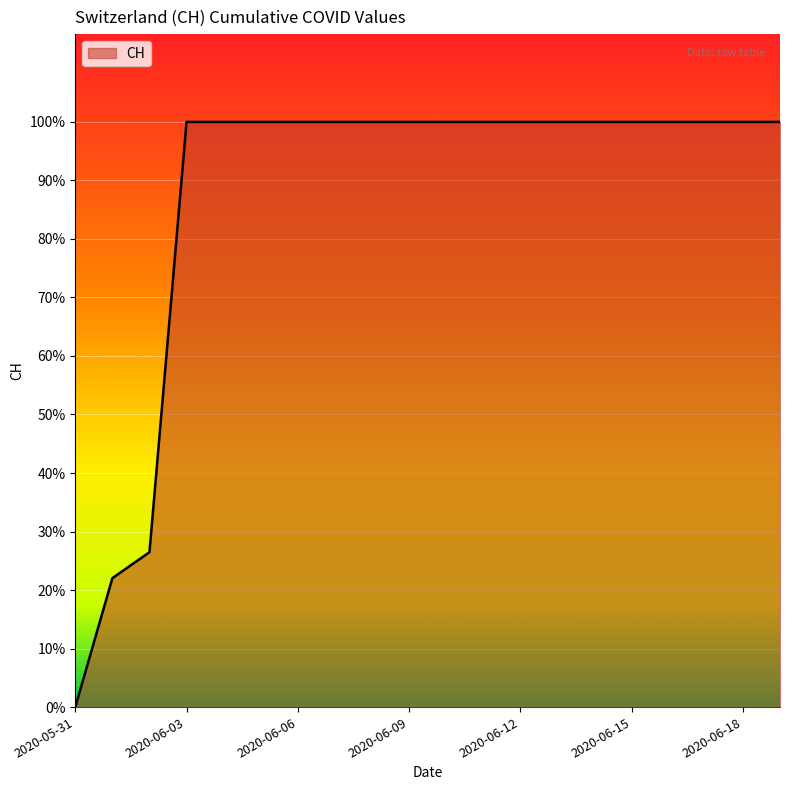

Does the chart have visible grid lines?

Yes